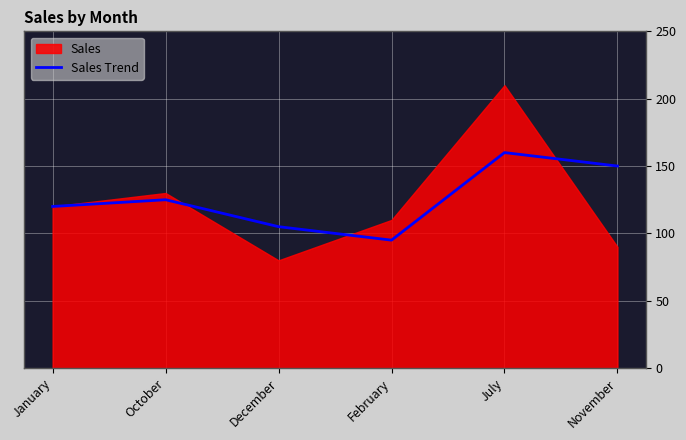

Rank the categories by value from lowest to highest.

February, December, January, October, November, July